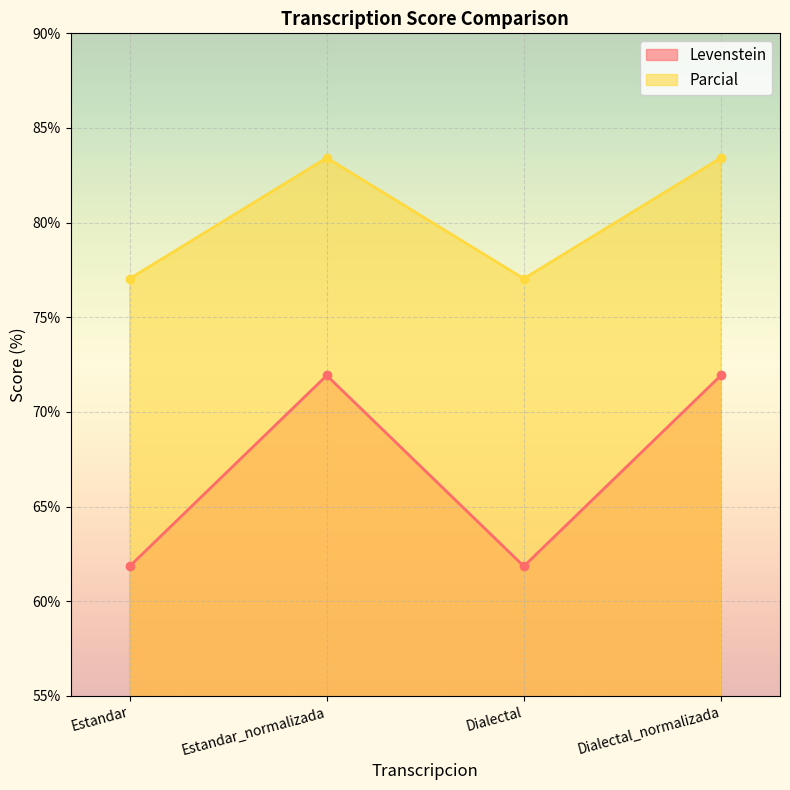

What is the value of the Parcial point at the 4th from the left?

83.4